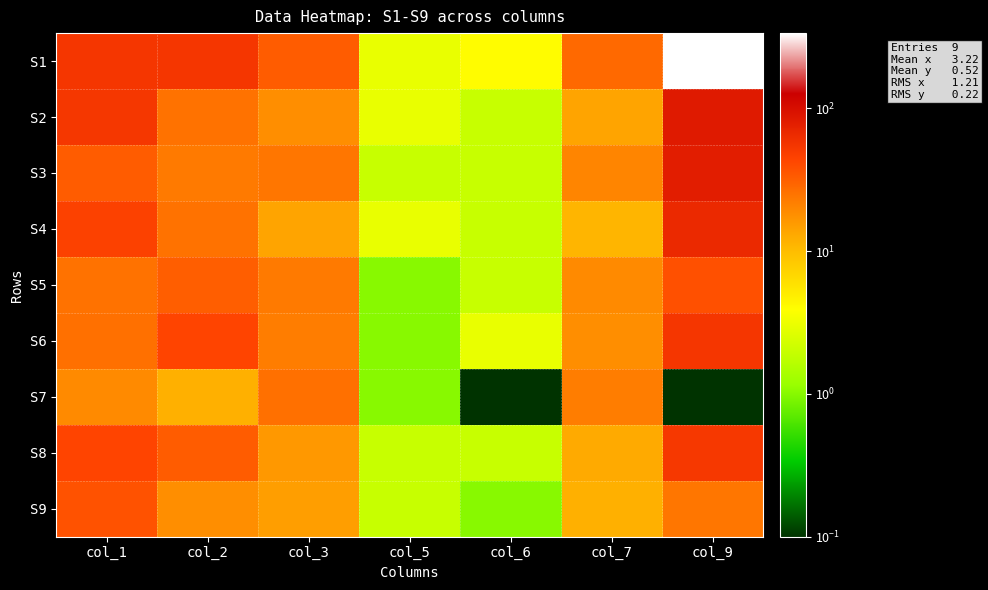

Reading left to right, what are all the values shown in this chart?

S1: col_1=54.0	col_2=54.0	col_3=33.0	col_5=3.0	col_6=4.0	col_7=28.0	col_9=336.0
S2: col_1=53.0	col_2=25.0	col_3=18.0	col_5=3.0	col_6=2.0	col_7=14.0	col_9=84.0
S3: col_1=33.0	col_2=23.0	col_3=24.0	col_5=2.0	col_6=2.0	col_7=20.0	col_9=80.0
S4: col_1=46.0	col_2=25.0	col_3=14.0	col_5=3.0	col_6=2.0	col_7=11.0	col_9=66.0
S5: col_1=25.0	col_2=32.0	col_3=23.0	col_5=1.0	col_6=2.0	col_7=19.0	col_9=38.0
S6: col_1=26.0	col_2=44.0	col_3=22.0	col_5=1.0	col_6=3.0	col_7=18.0	col_9=54.0
S7: col_1=19.0	col_2=12.0	col_3=26.0	col_5=1.0	col_6=0.1	col_7=22.0	col_9=0.1
S8: col_1=44.0	col_2=33.0	col_3=16.0	col_5=2.0	col_6=2.0	col_7=13.0	col_9=52.0
S9: col_1=37.0	col_2=18.0	col_3=15.0	col_5=2.0	col_6=1.0	col_7=12.0	col_9=24.0